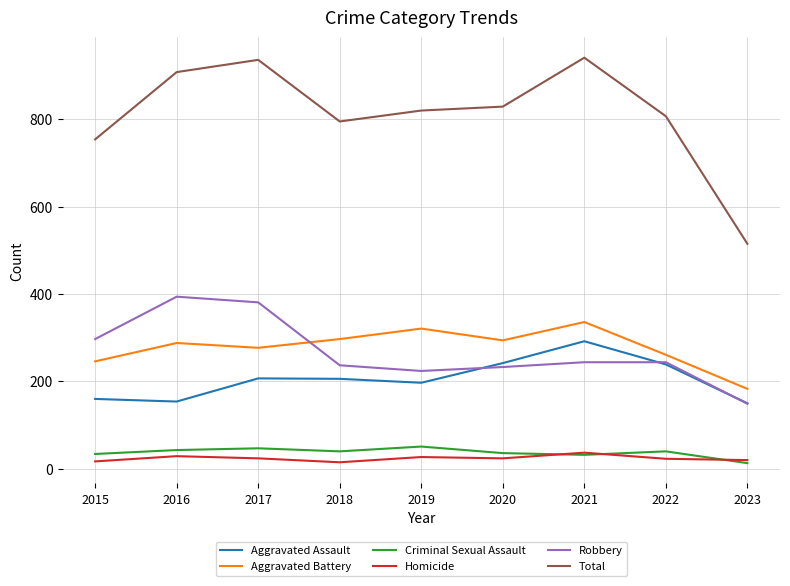

Where does the Robbery series first go above 244?

2015